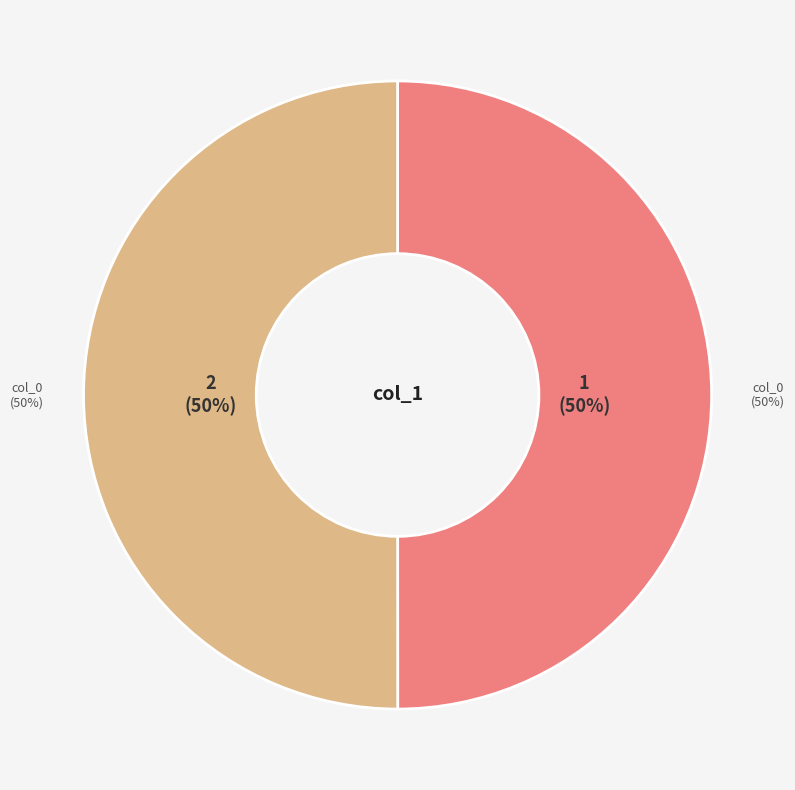

Which has a higher value, 2 or 1?

2